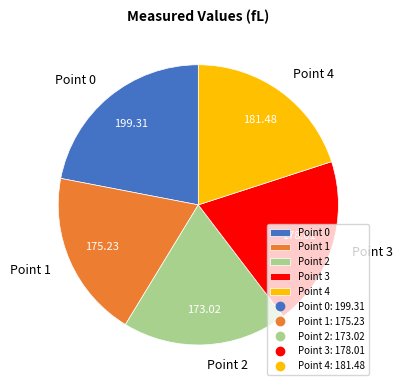

What is the ratio of the value at Point 2 to the value at Point 4?

1.0